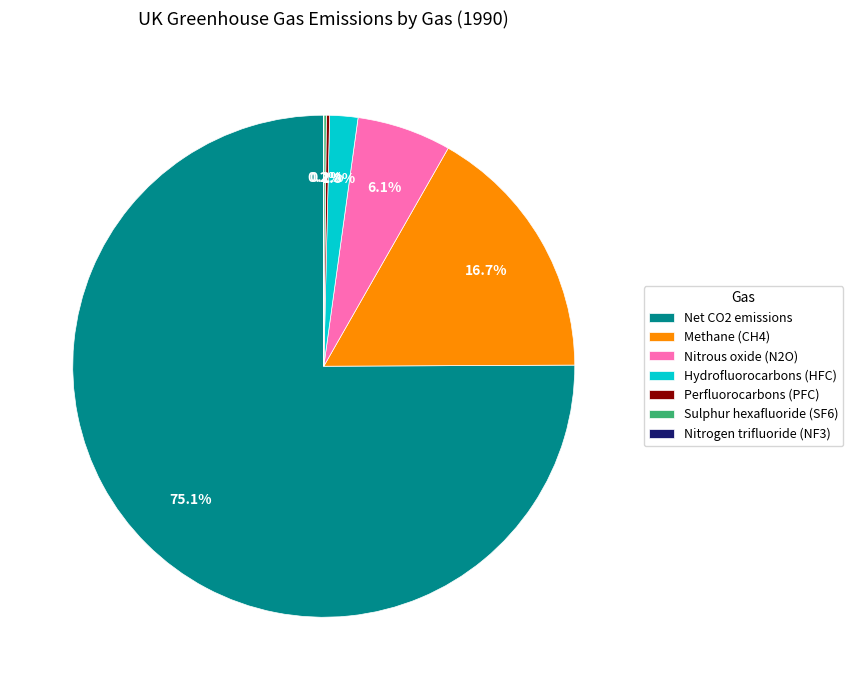

What percentage do Hydrofluorocarbons (HFC) and Nitrous oxide (N2O) together represent?

7.9%